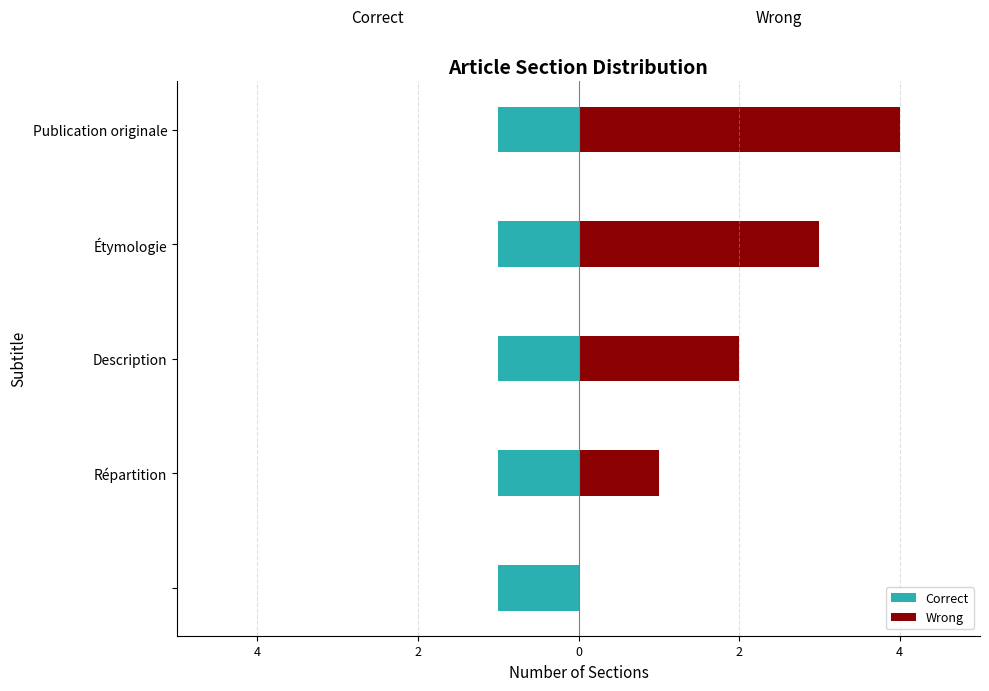

What is the greatest value displayed?

4.0